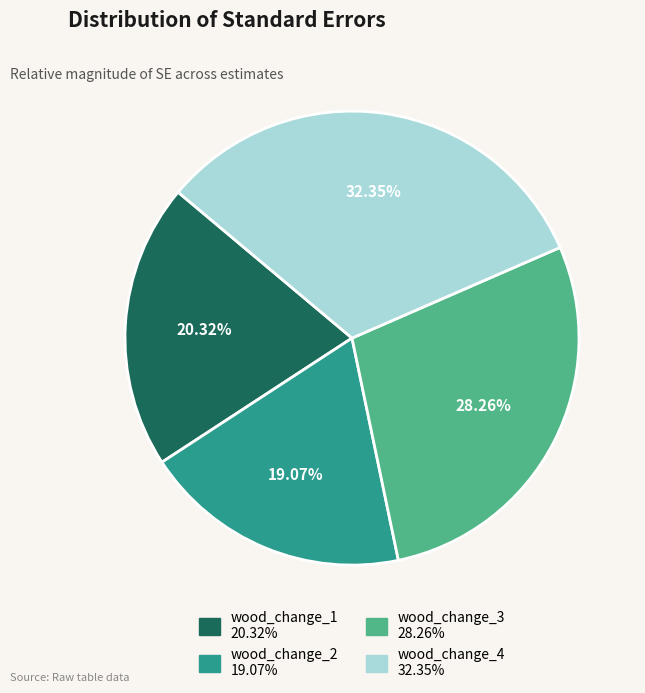

Is there any slice that represents more than half of the pie?

No